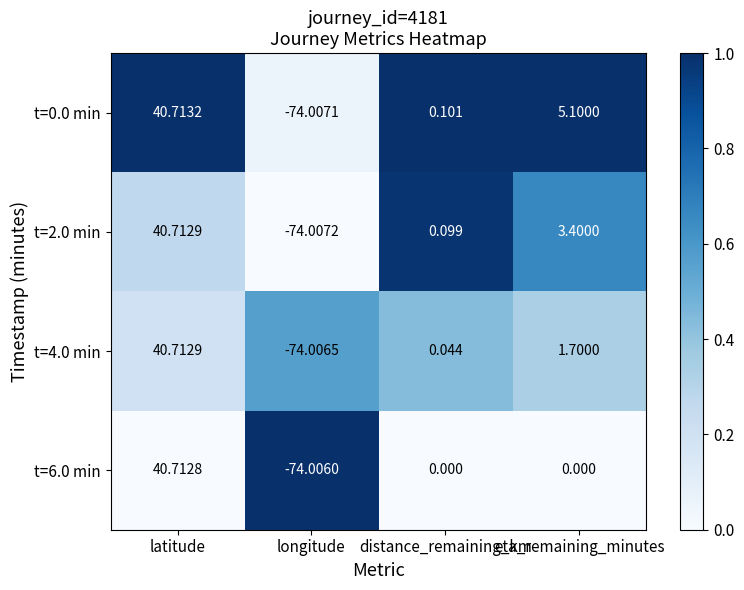

Where does the t=4.0 min series first go above 1?

latitude